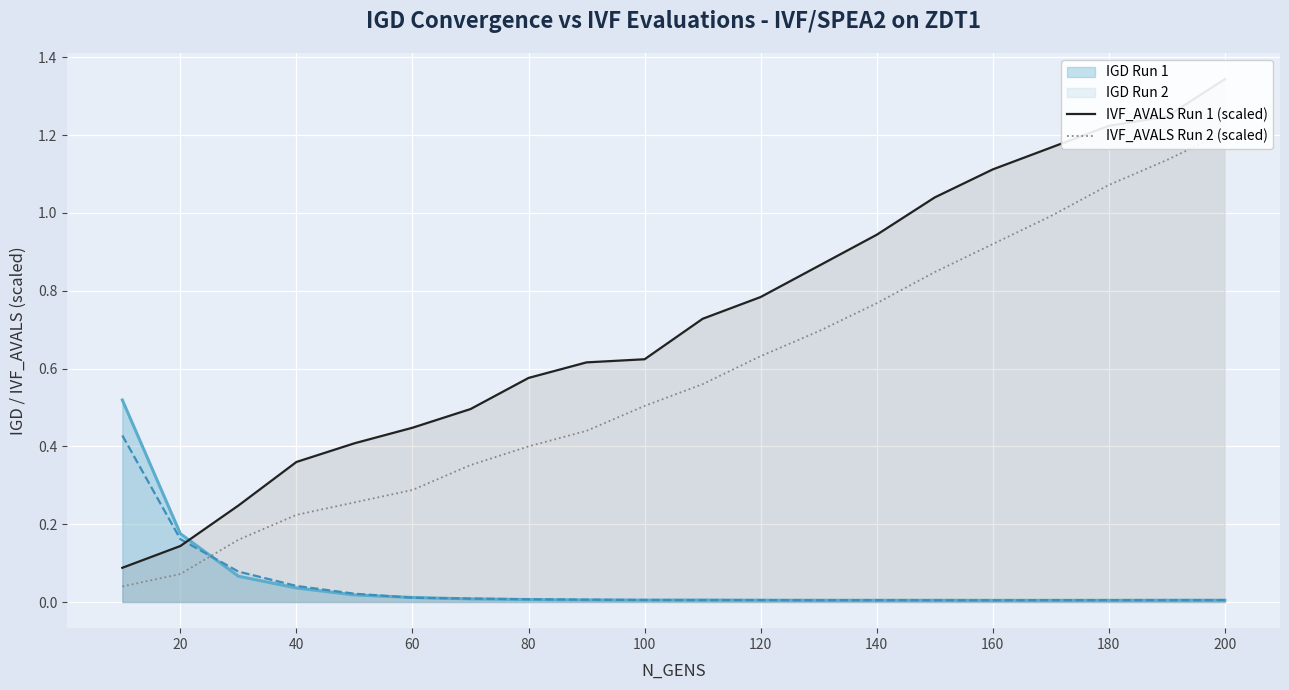

True or false: IGD Run 2 has a value of 0.1 at 20.

False